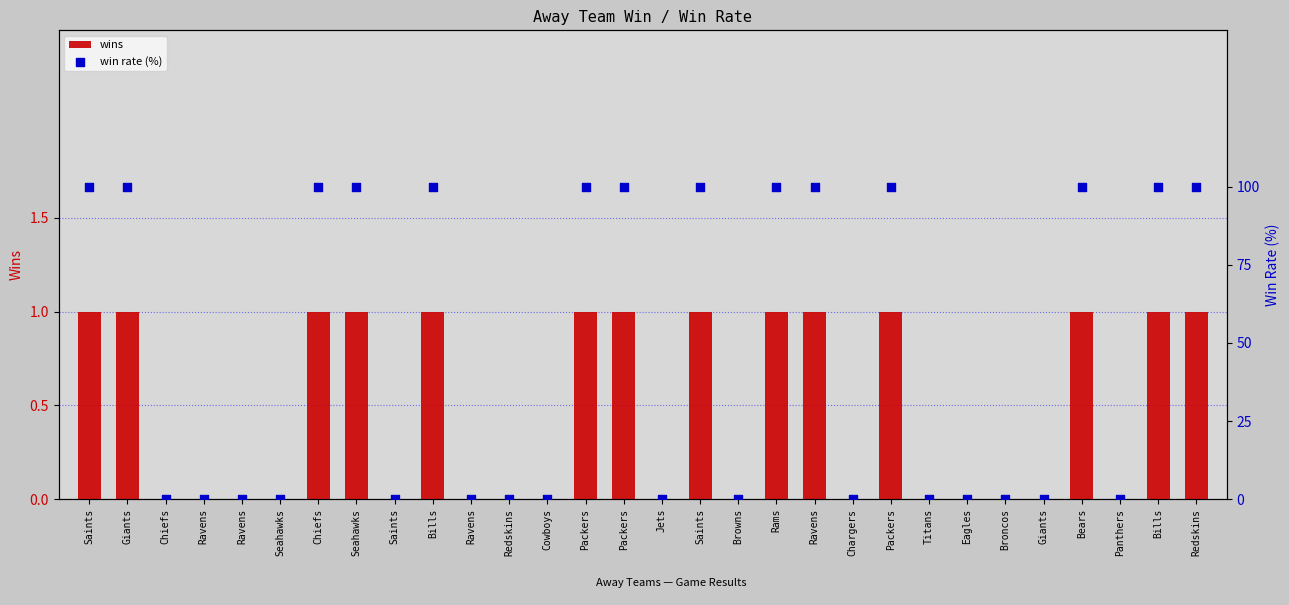

Which series contains the highest Y value?

win rate (%)